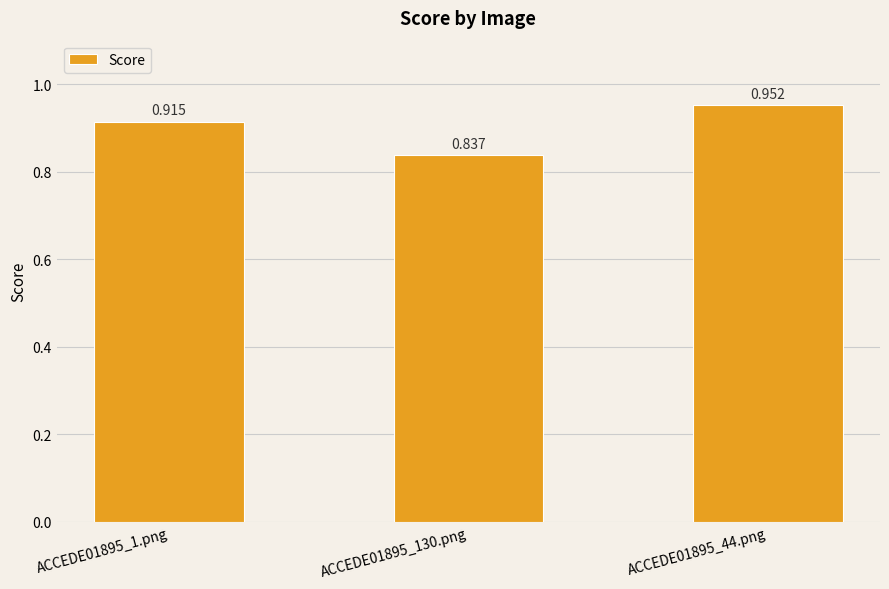

Between ACCEDE01895_130.png and ACCEDE01895_1.png, which is larger?

ACCEDE01895_1.png